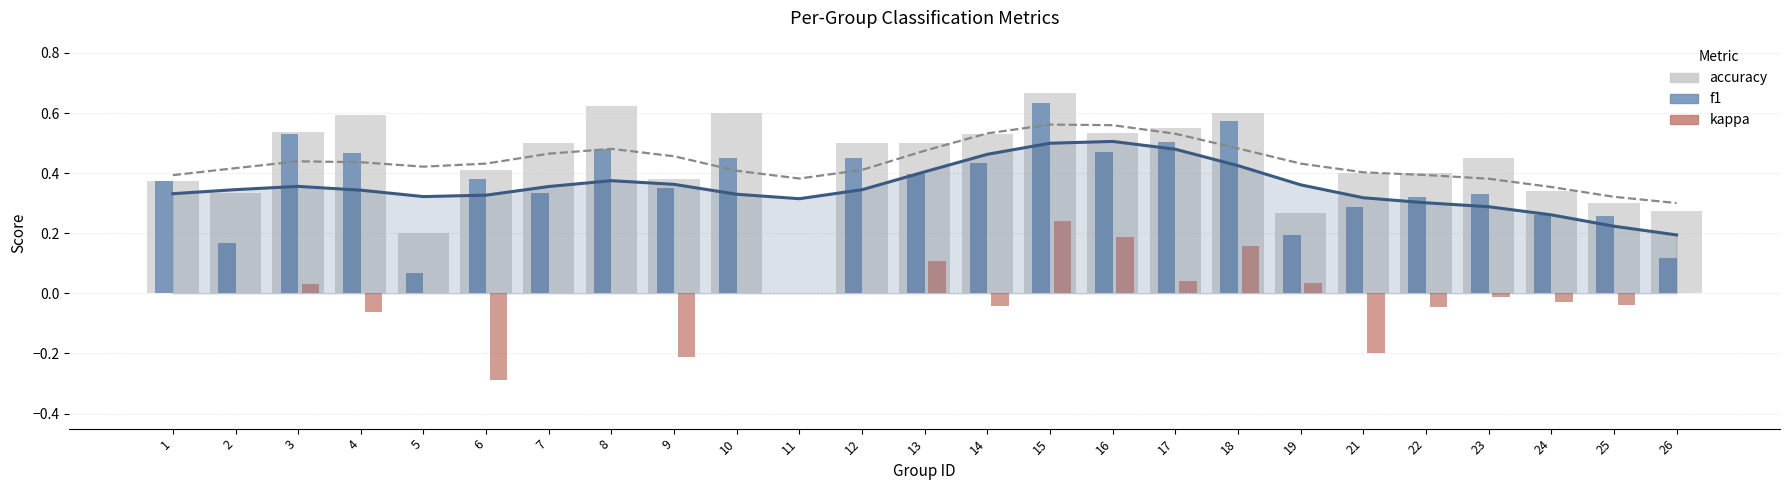

How many bars are there in total?

75